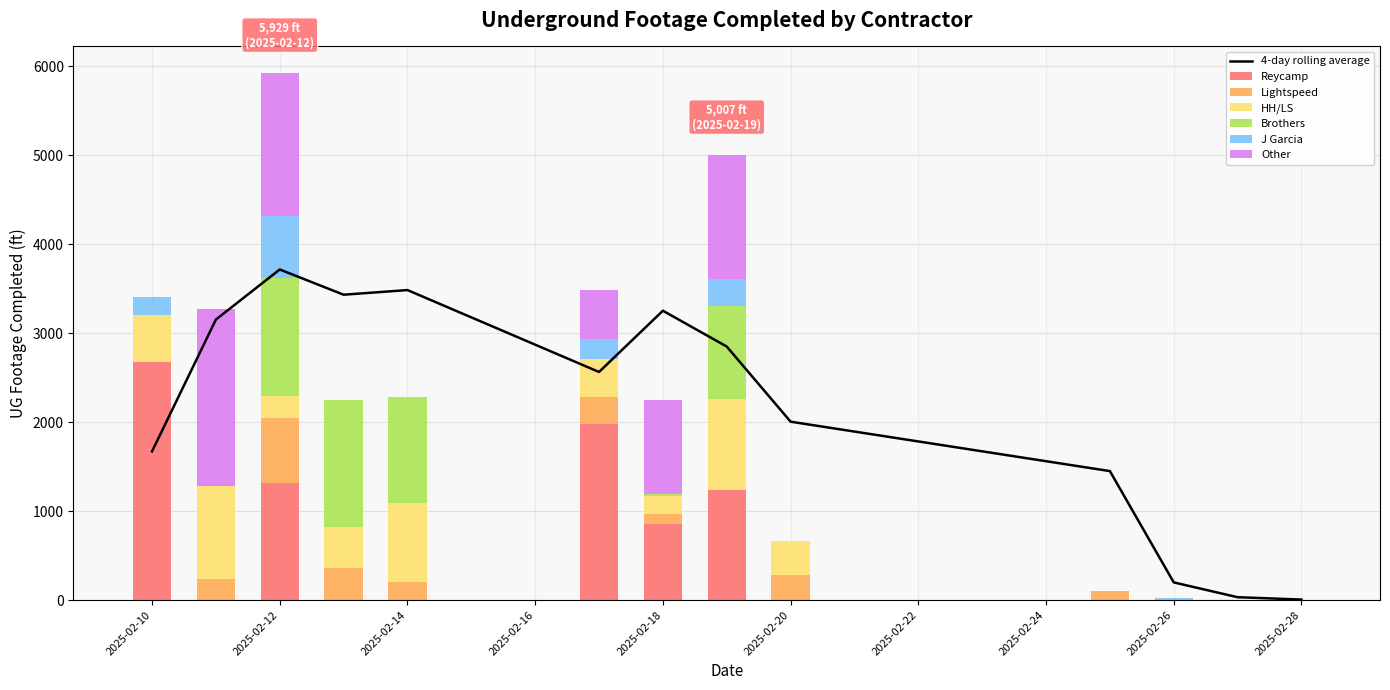

Reading left to right, what are all the values shown in this chart?

Reycamp: 2025-02-10=2677	2025-02-11=0	2025-02-12=1319	2025-02-13=0	2025-02-14=0	2025-02-17=1978	2025-02-18=851	2025-02-19=1240	2025-02-20=0	2025-02-25=0	2025-02-26=0	2025-02-27=0	2025-02-28=0
Lightspeed: 2025-02-10=0	2025-02-11=241	2025-02-12=732	2025-02-13=366	2025-02-14=202	2025-02-17=309	2025-02-18=120	2025-02-19=0	2025-02-20=283	2025-02-25=106	2025-02-26=0	2025-02-27=0	2025-02-28=0
HH/LS: 2025-02-10=534	2025-02-11=1045	2025-02-12=242	2025-02-13=460	2025-02-14=886	2025-02-17=424	2025-02-18=202	2025-02-19=1017	2025-02-20=383	2025-02-25=0	2025-02-26=0	2025-02-27=0	2025-02-28=0
Brothers: 2025-02-10=0	2025-02-11=0	2025-02-12=1334	2025-02-13=1426	2025-02-14=1190	2025-02-17=0	2025-02-18=23	2025-02-19=1050	2025-02-20=0	2025-02-25=0	2025-02-26=0	2025-02-27=0	2025-02-28=0
J Garcia: 2025-02-10=202	2025-02-11=0	2025-02-12=696	2025-02-13=0	2025-02-14=0	2025-02-17=227	2025-02-18=0	2025-02-19=300	2025-02-20=0	2025-02-25=0	2025-02-26=23	2025-02-27=0	2025-02-28=0
Other: 2025-02-10=0	2025-02-11=1990	2025-02-12=1606	2025-02-13=0	2025-02-14=0	2025-02-17=547	2025-02-18=1049	2025-02-19=1400	2025-02-20=0	2025-02-25=0	2025-02-26=0	2025-02-27=0	2025-02-28=0